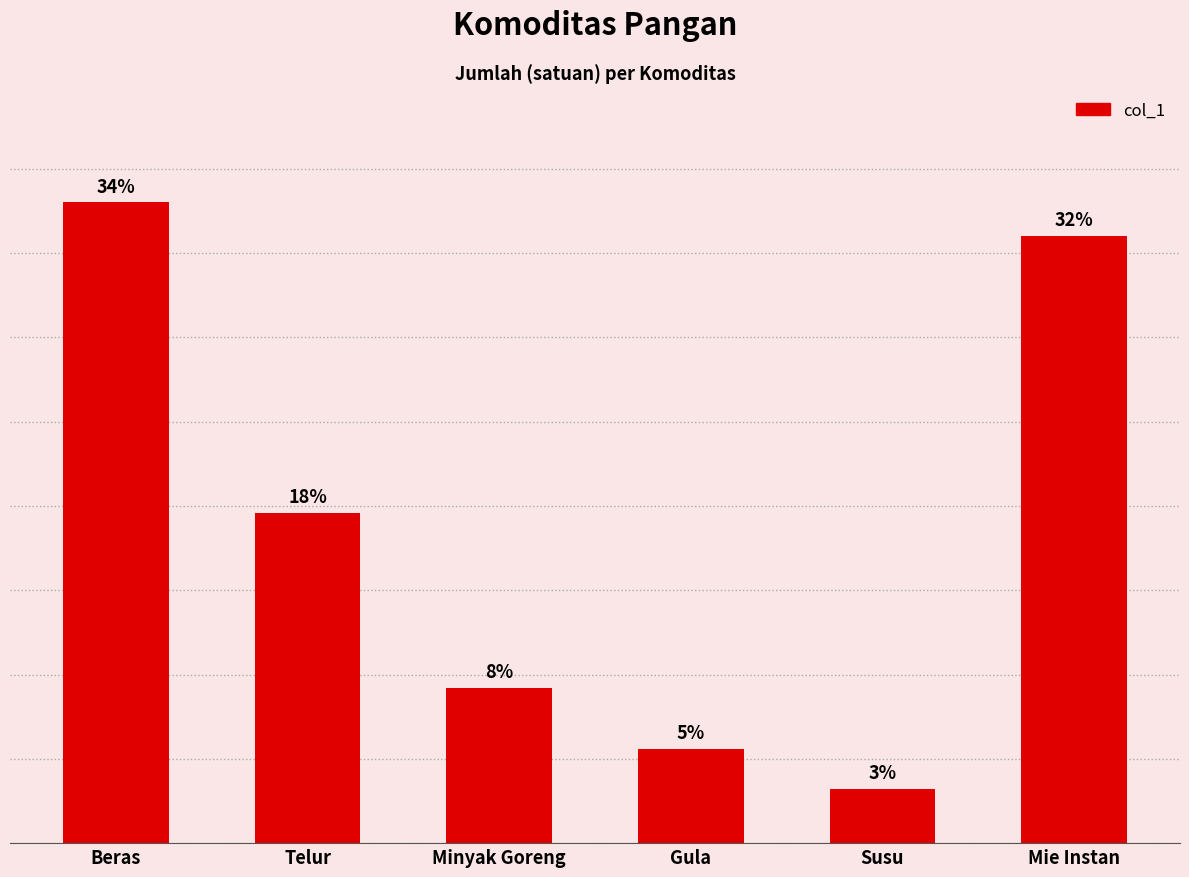

Does the chart contain any negative values?

No